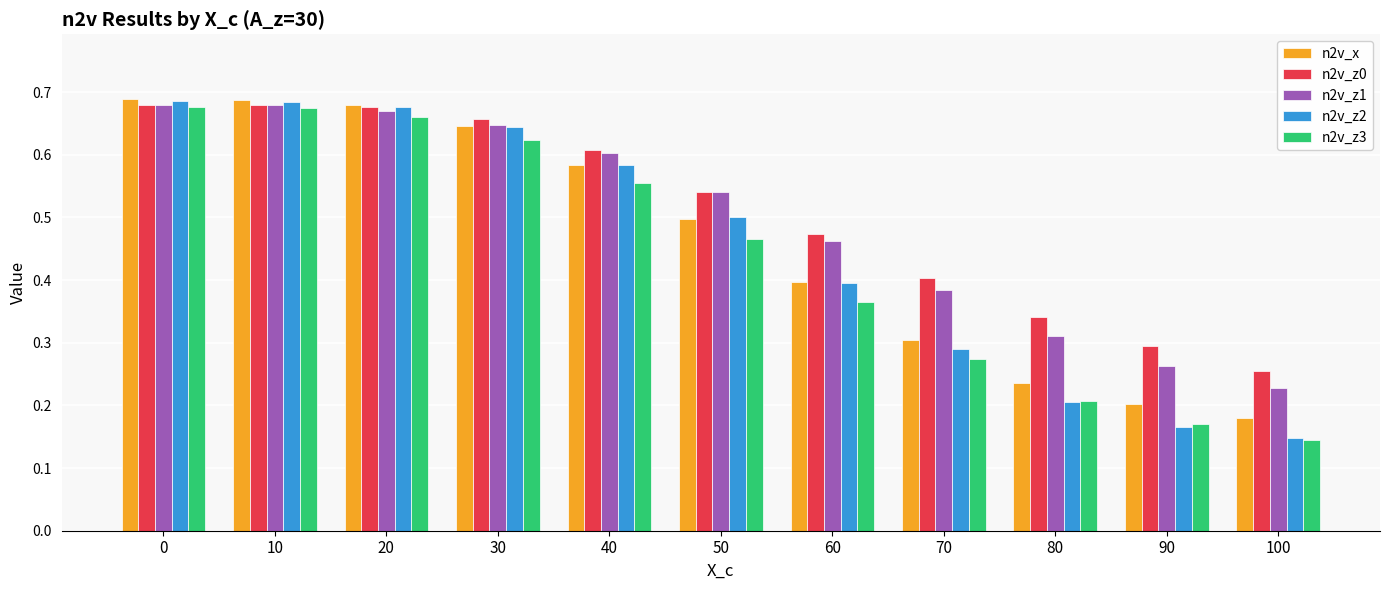

What is the sum of the n2v_z1 values at 20 and 0?

1.3